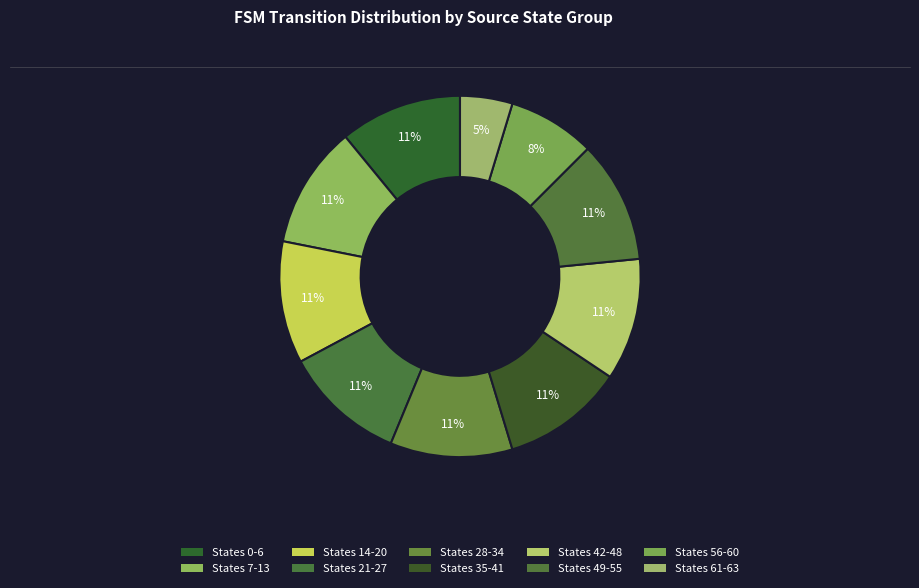

Count the number of slices in the pie.

10